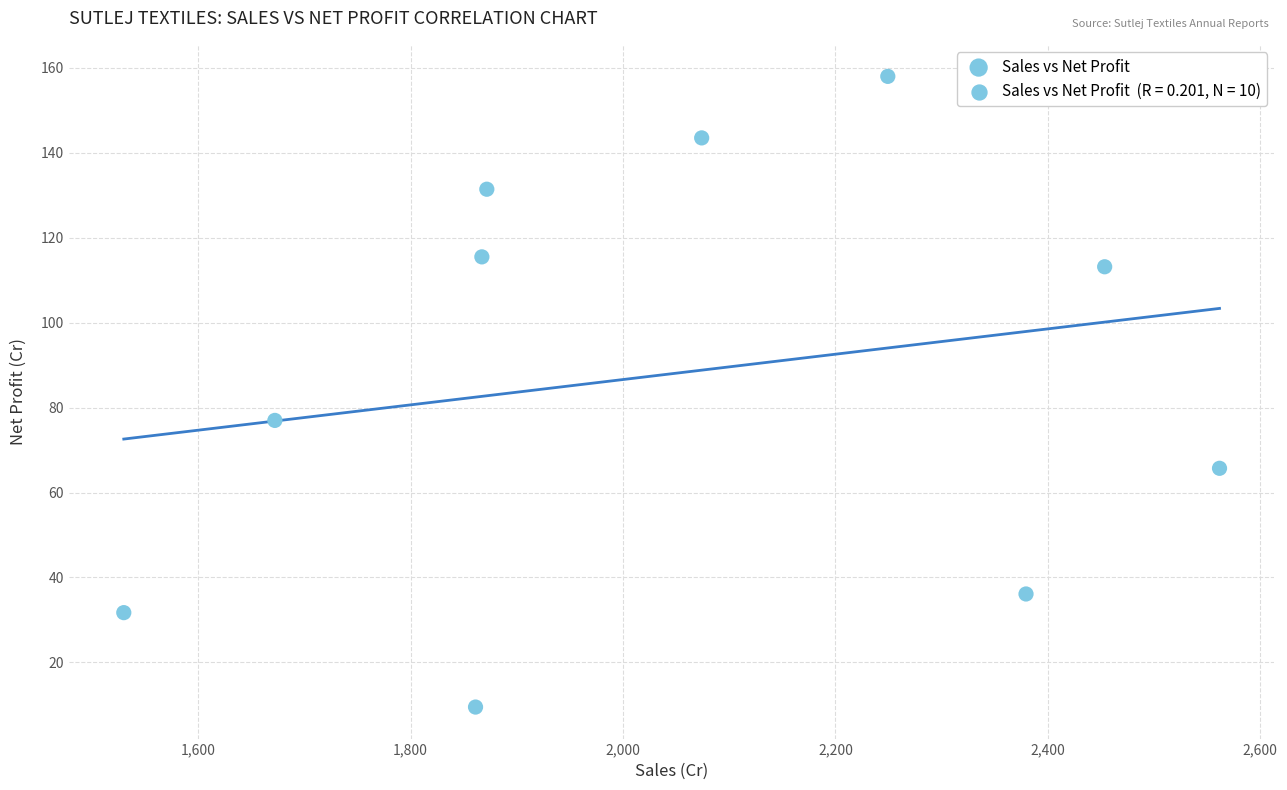

What Y value in the scatter plot is closest to 83?

77.0